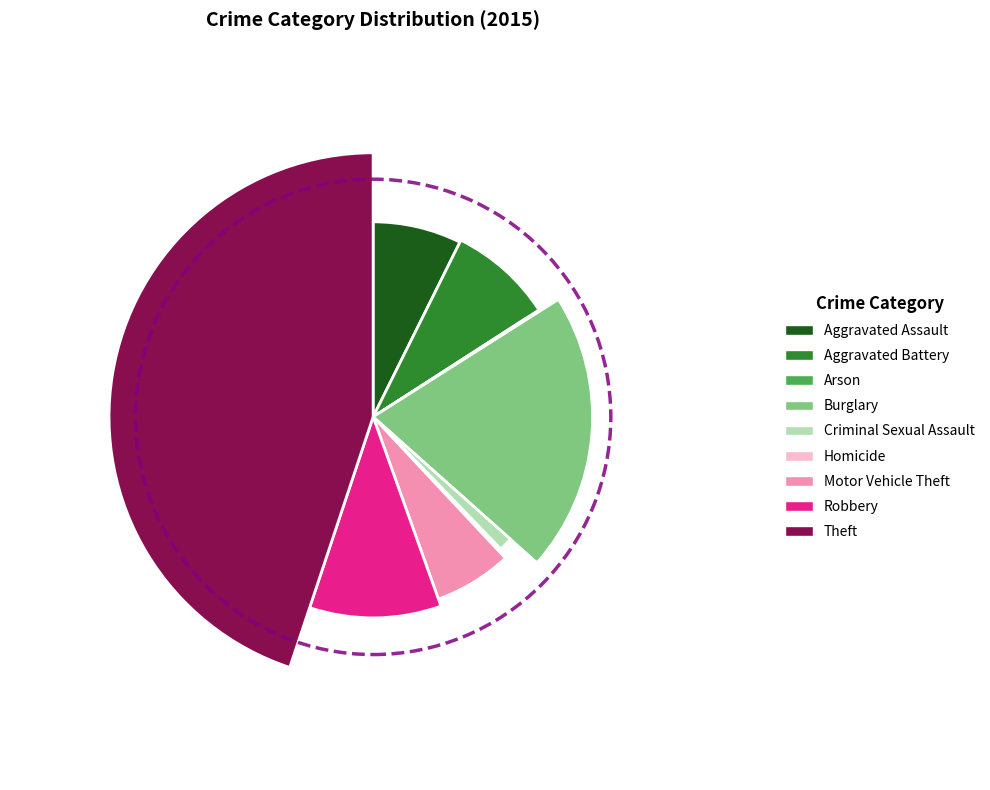

Is it true that Aggravated Battery is 1% of the pie?

False